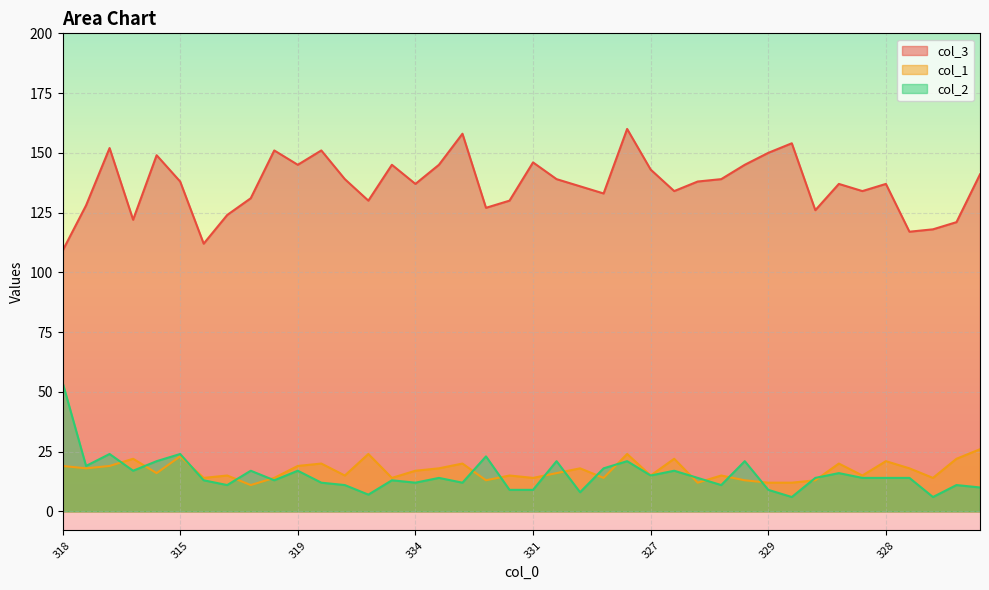

True or false: col_3 and col_1 intersect in this chart.

False